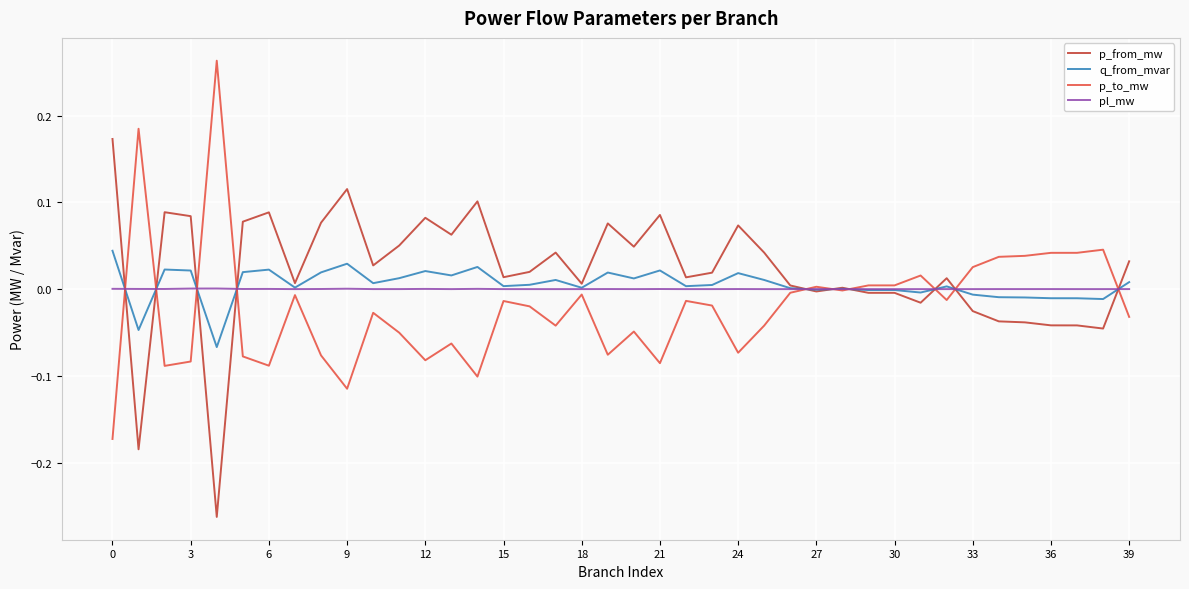

List the series in order of their peak value, lowest first.

pl_mw, q_from_mvar, p_from_mw, p_to_mw